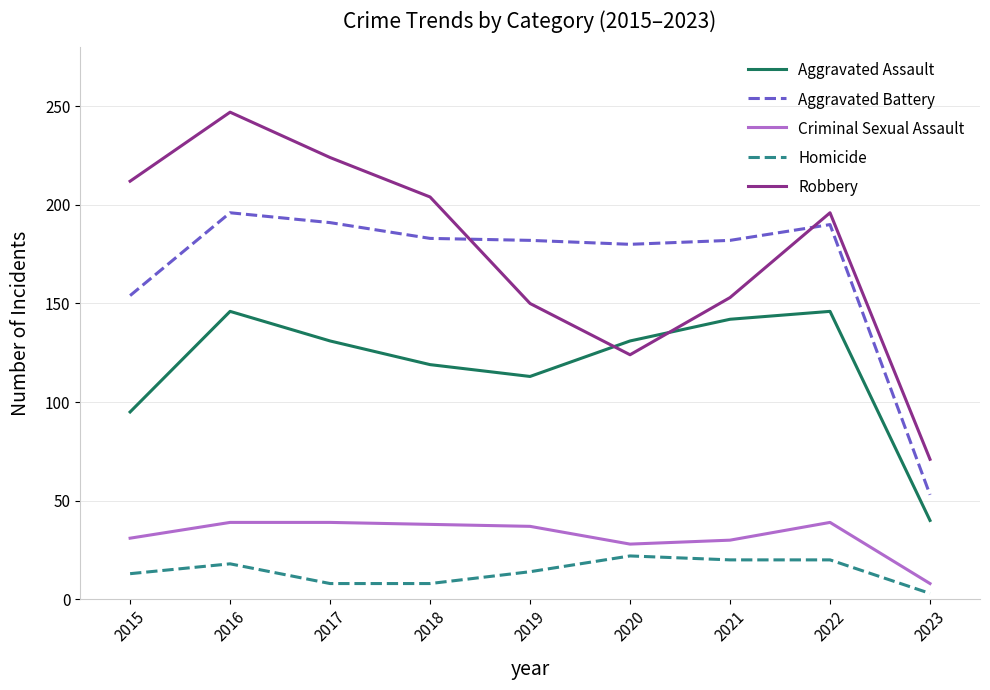

True or false: Homicide and Aggravated Battery cross at least once.

False